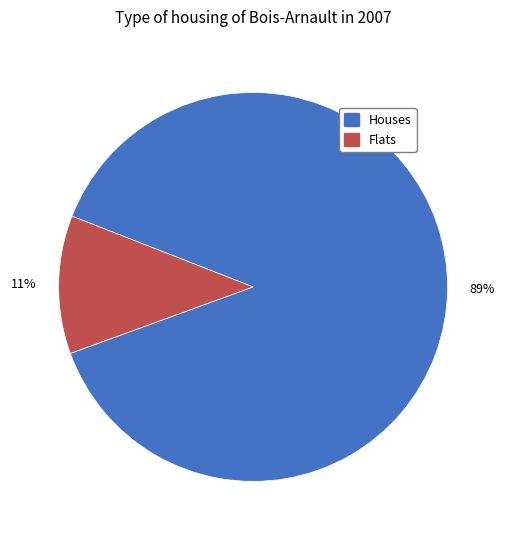

To the nearest percent, what is the average slice percentage?

50%